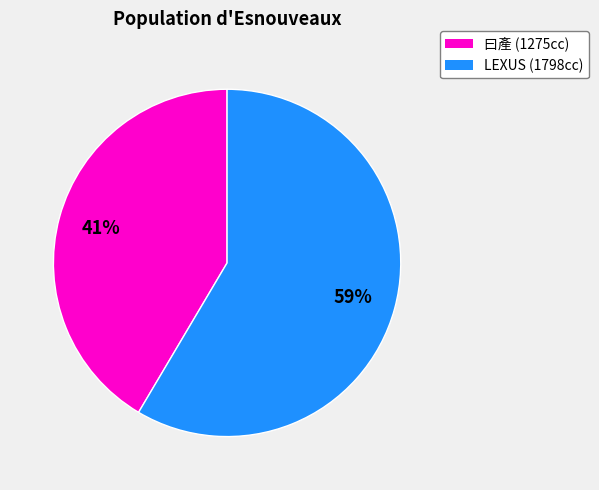

What is the smallest slice in the pie chart?

曰產 (1275cc)